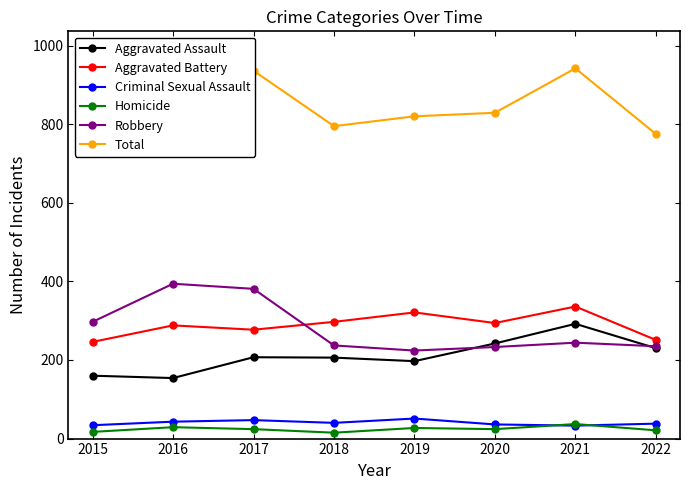

What is the greatest value displayed?

942